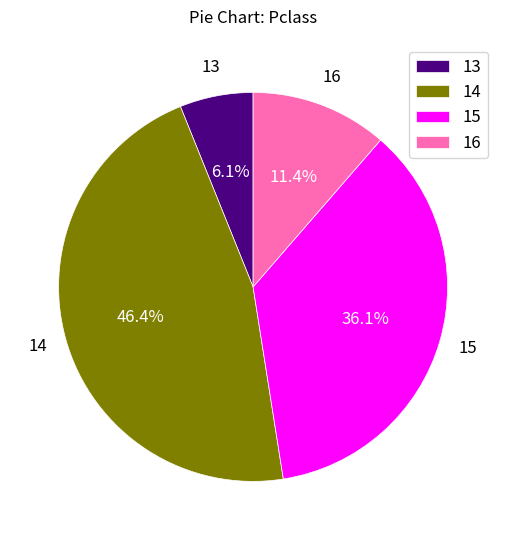

How many segments does this pie chart have?

4